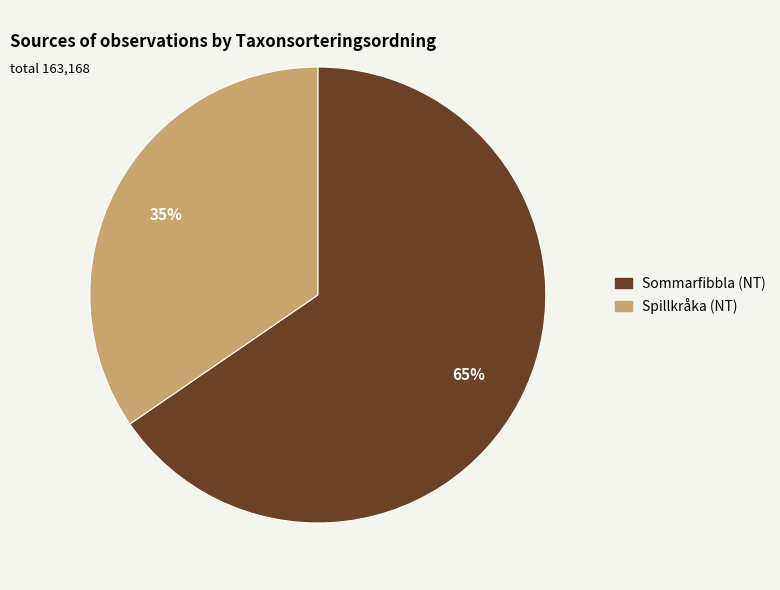

To the nearest percent, what is the combined percentage of Sommarfibbla (NT) and Spillkråka (NT)?

100%